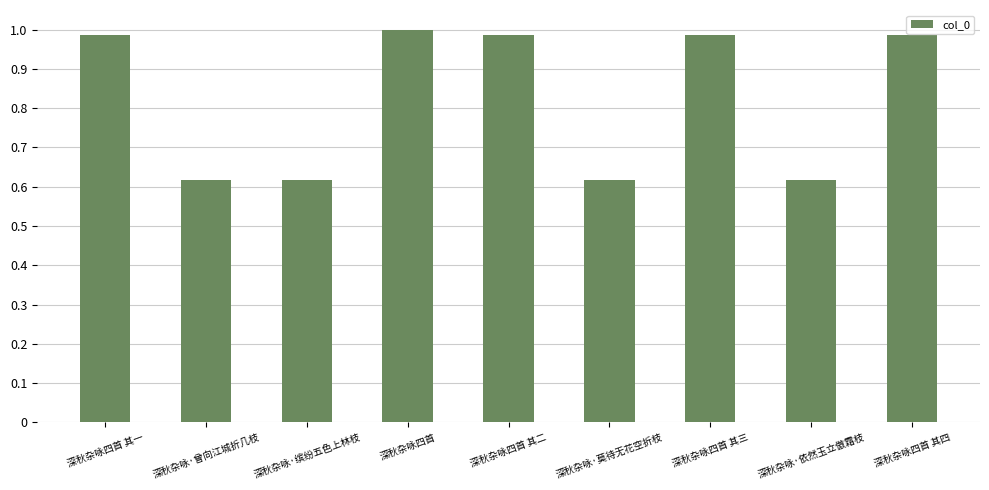

What is the label of the 2nd bar from the left?

深秋杂咏·曾向江城折几枝